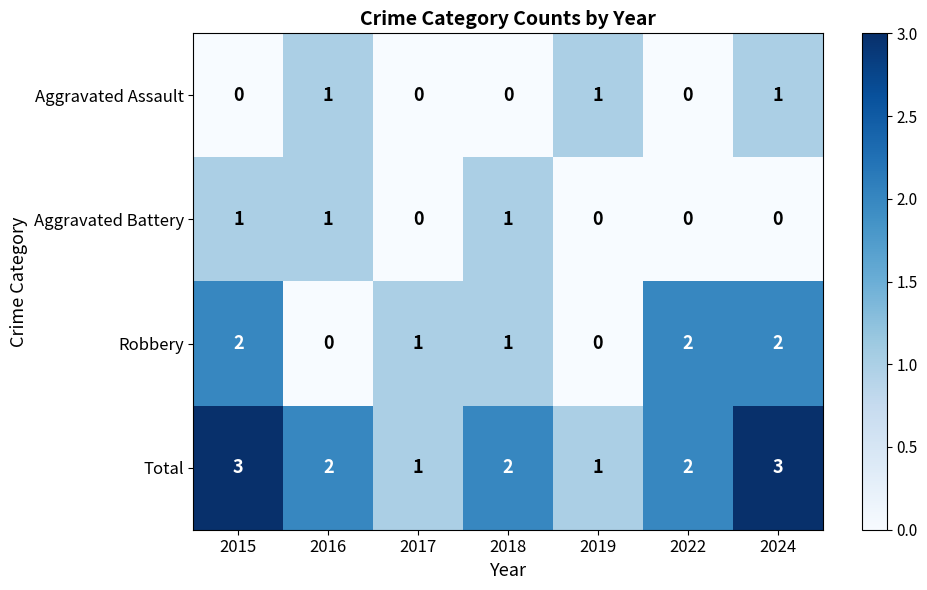

What is the greatest value displayed?

3